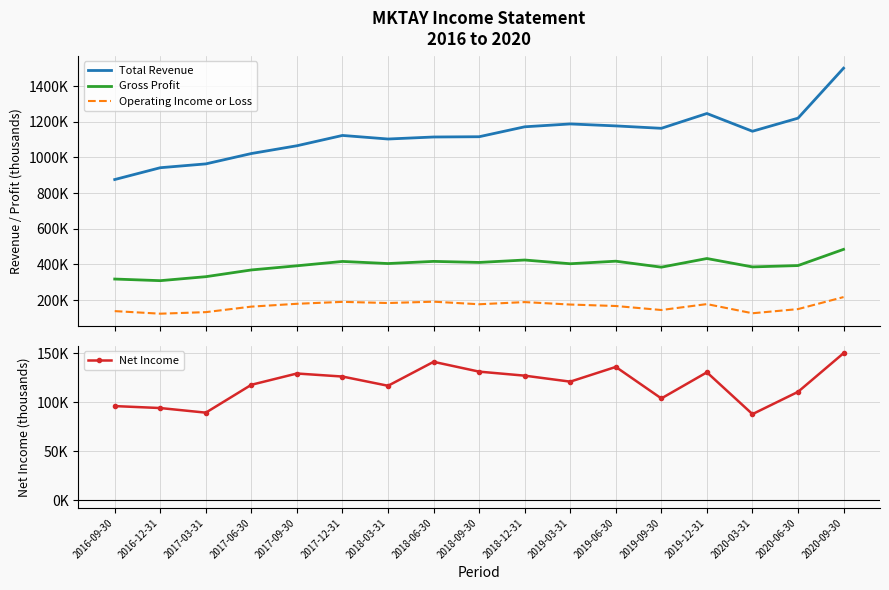

What is the label of the 4th point from the right?

2019-12-31